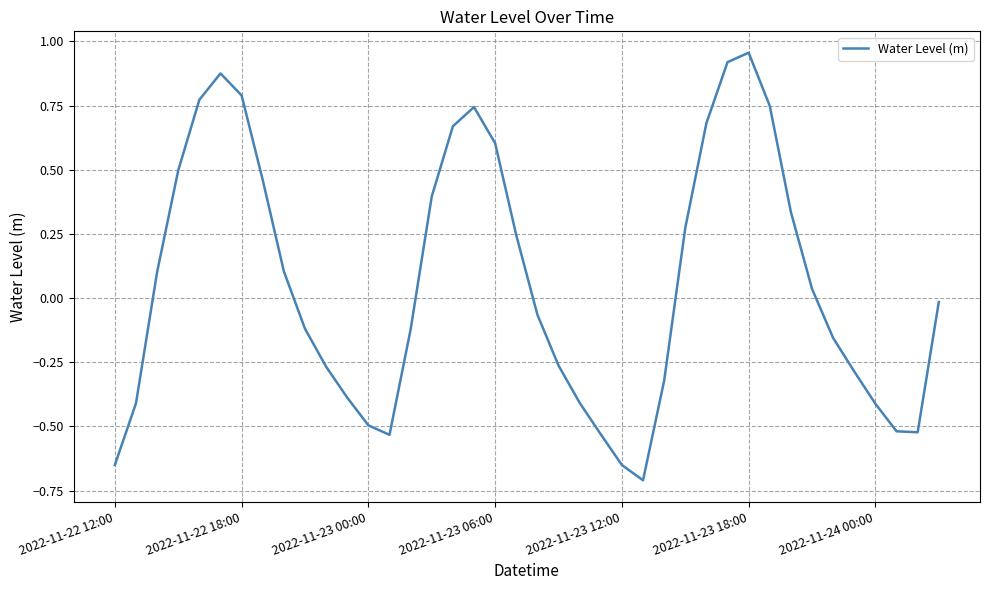

What is the difference between the maximum and minimum values?

1.7